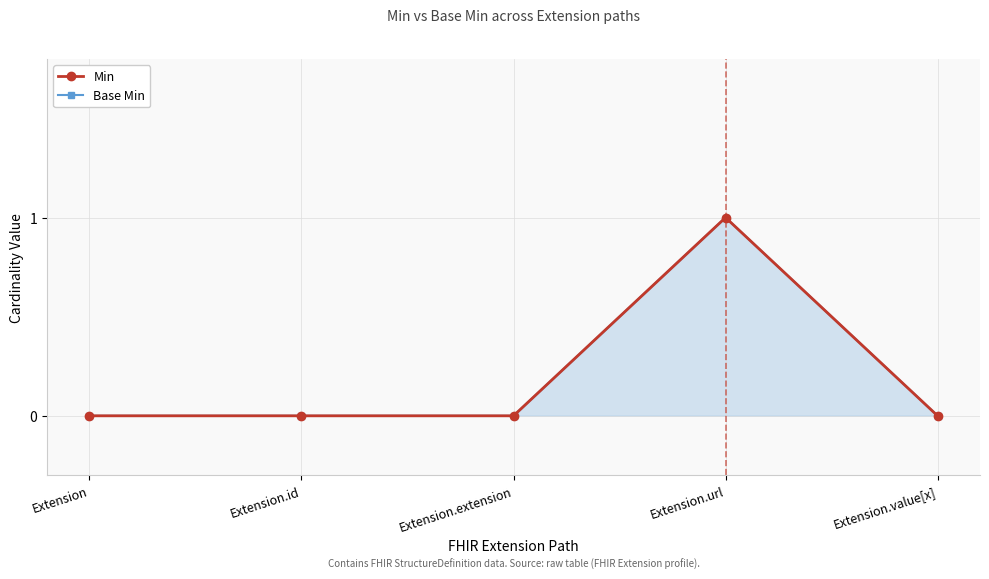

What is the highest value of the Min series?

1